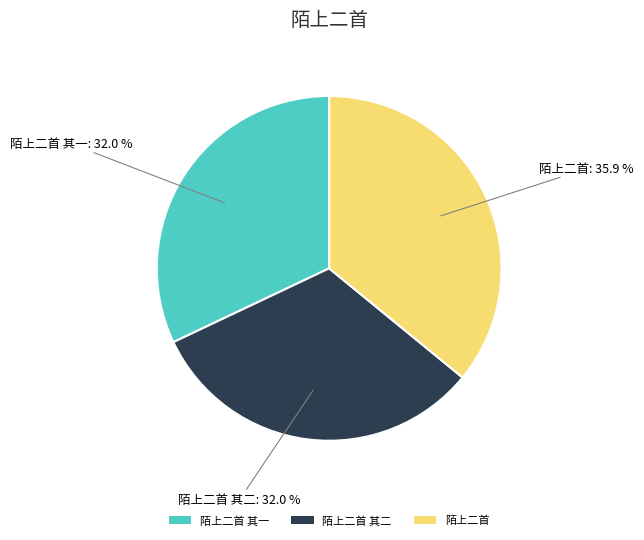

Which category has the biggest portion of the pie?

陌上二首